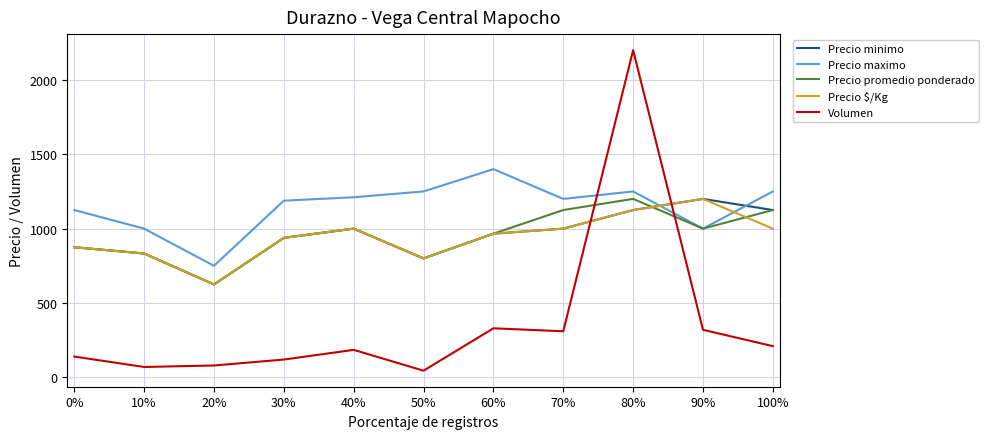

Reading left to right, list all the values displayed in this chart.

Precio minimo: 875	833	625	938	1000	800	966	1000	1125	1200	1125
Precio maximo: 1125	1000	750	1188	1211	1250	1400	1200	1250	1000	1250
Precio promedio ponderado: 875	833	625	938	1000	800	966	1125	1200	1000	1125
Precio $/Kg: 875	833	625	938	1000	800	966	1000	1125	1200	1000
Volumen: 140	70	80	120	185	45	330	310	2200	320	210